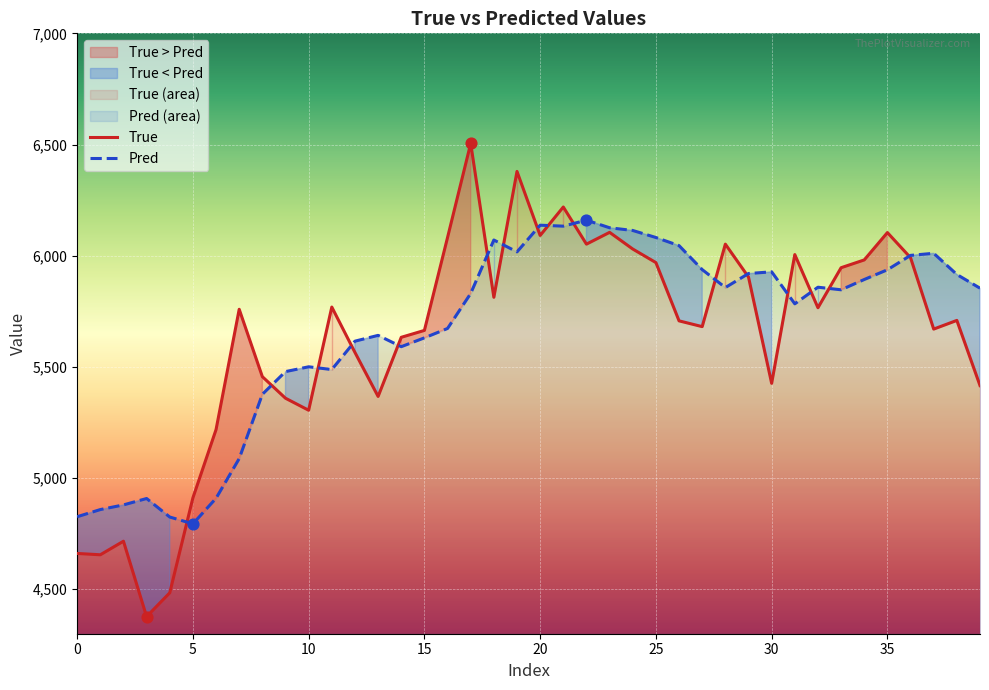

At how many categories does at least one series exceed 6405?

1